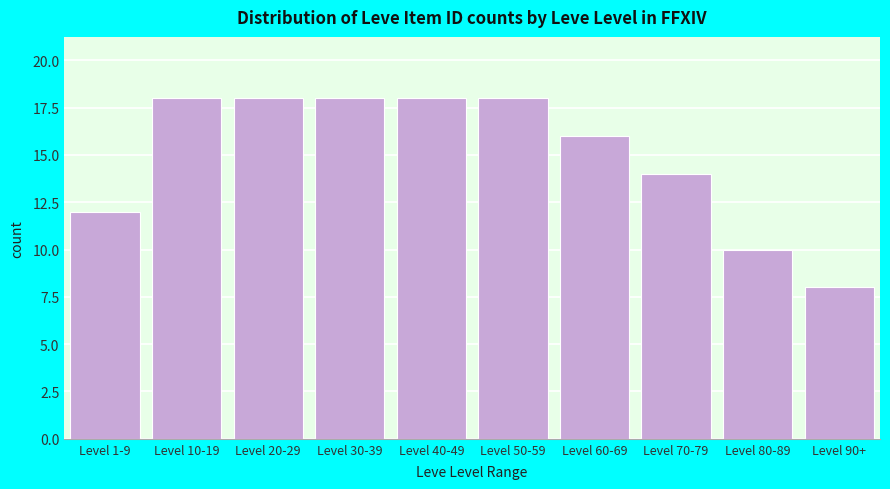

Reading right to left, list all the values displayed in this chart.

8	10	14	16	18	18	18	18	18	12